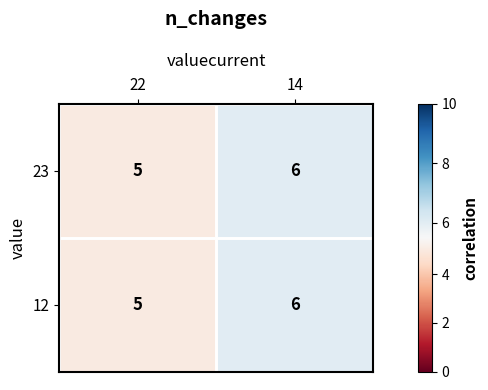

What is the sum of the 12 values at 14 and 22?

11